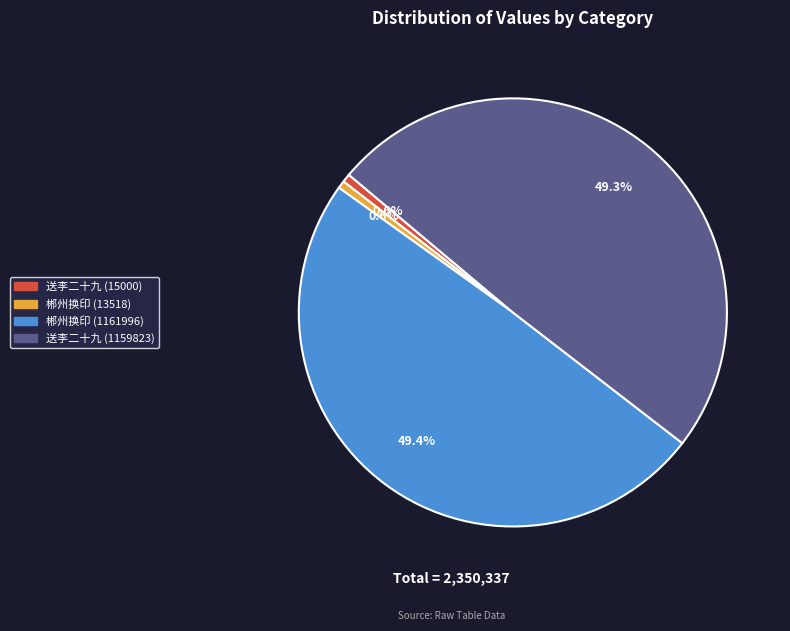

Is there a majority slice in this chart?

No